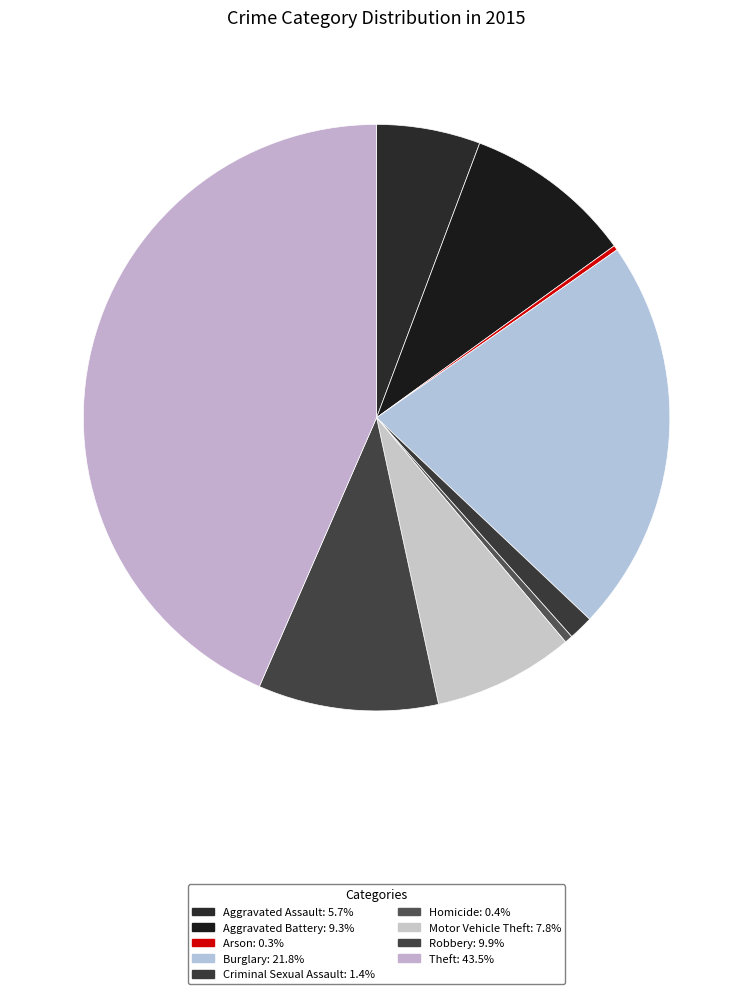

How many segments does this pie chart have?

9